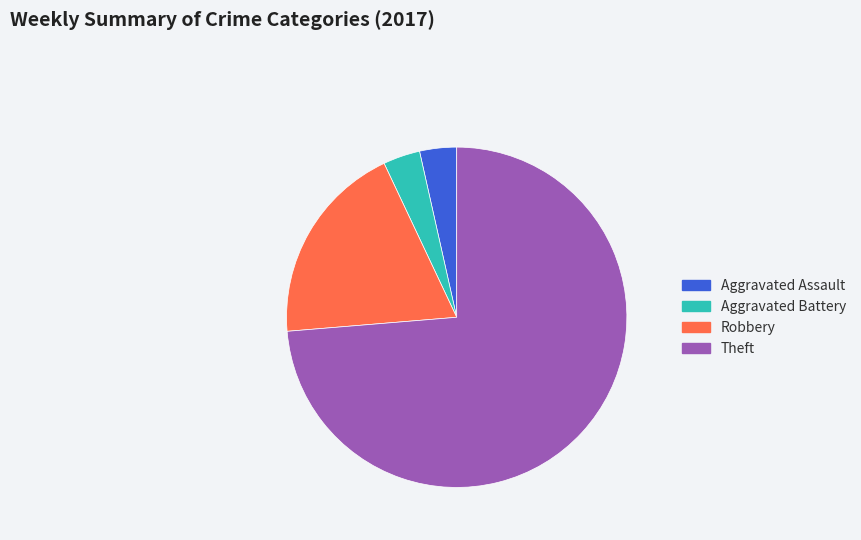

Which slice is the largest?

Theft